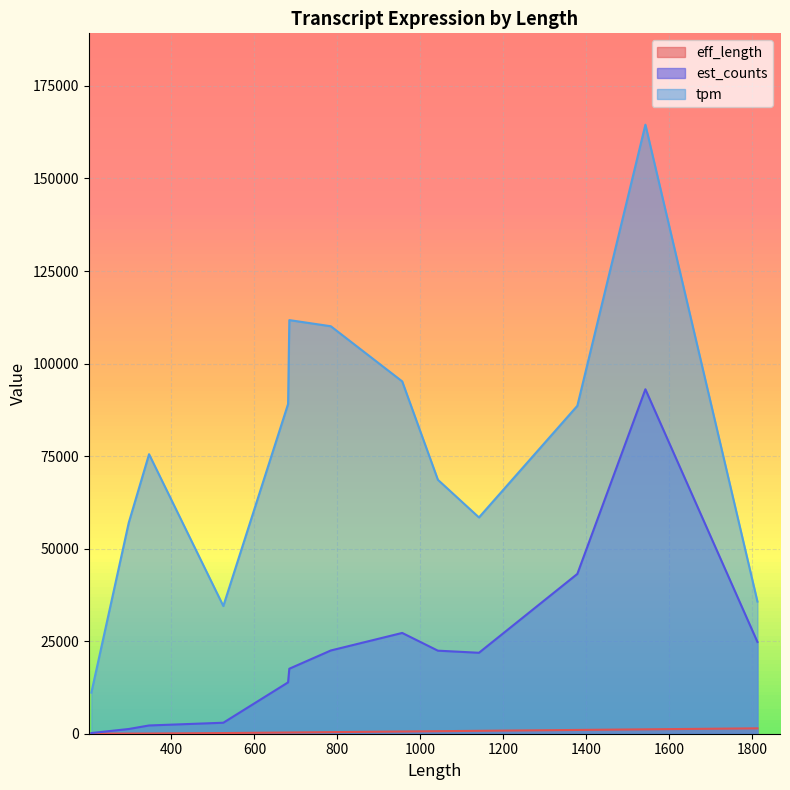

Where does the tpm series first go above 75512?

346